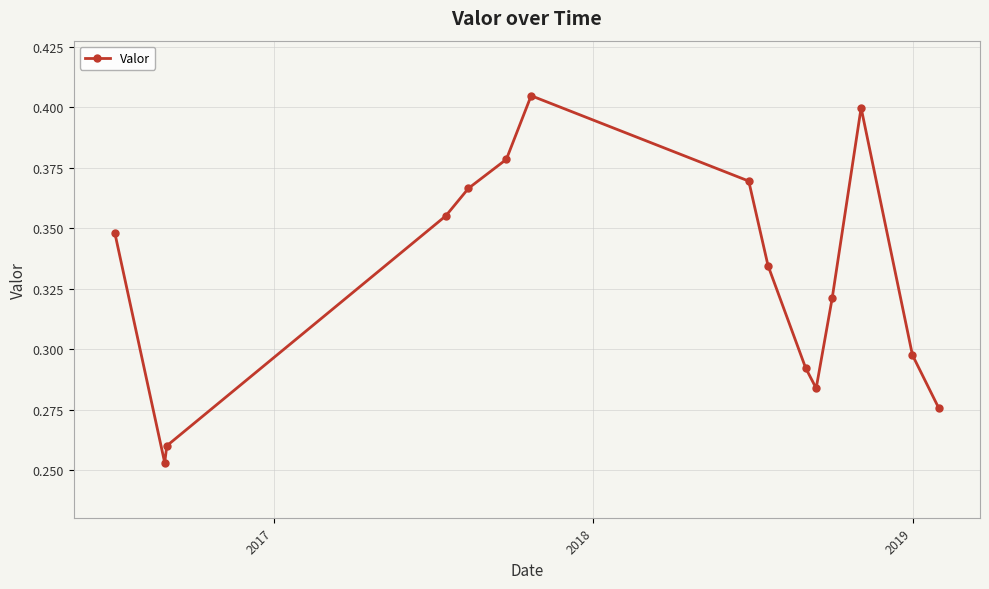

True or false: the data has more than 1 interior local peaks.

True